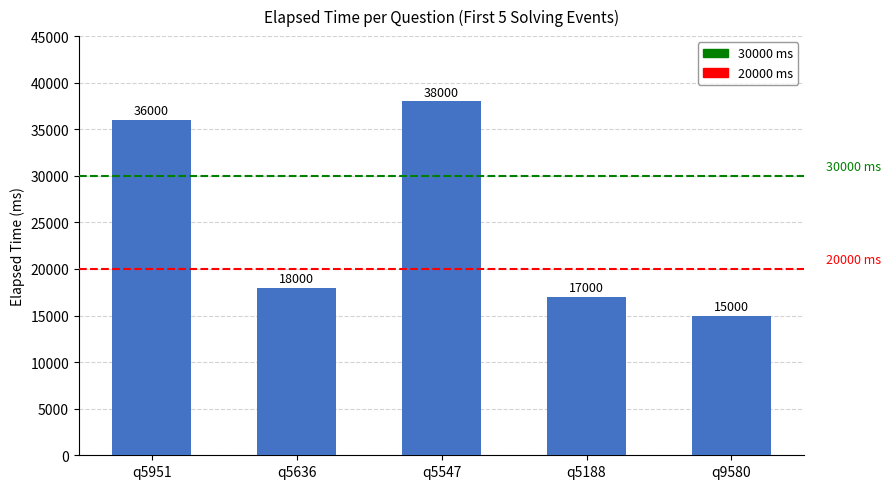

What is the approximate value at q9580, to the nearest 10?

15000